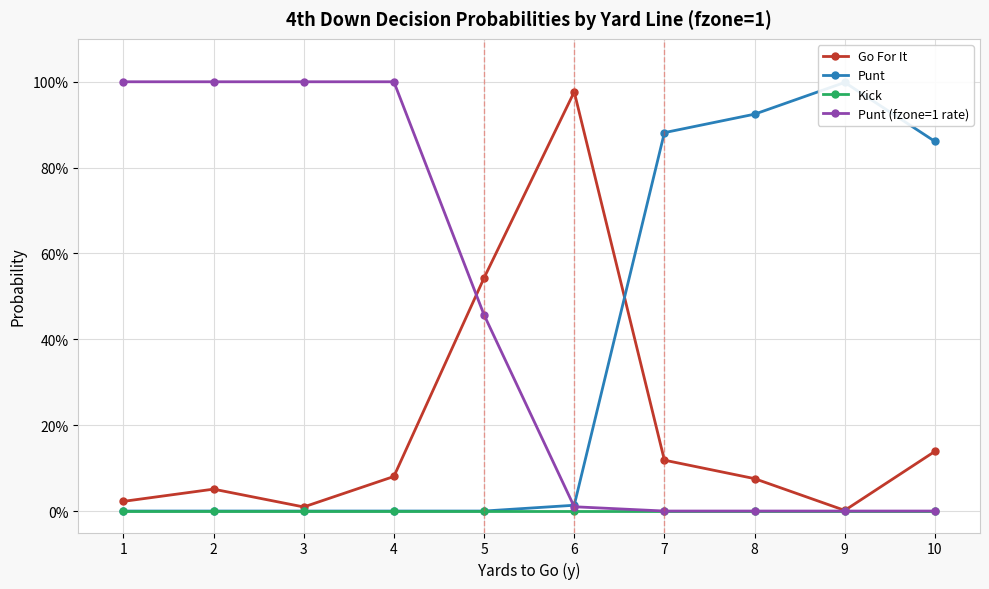

List the series in order of their peak value, lowest first.

Kick, Go For It, Punt, Punt (fzone=1 rate)